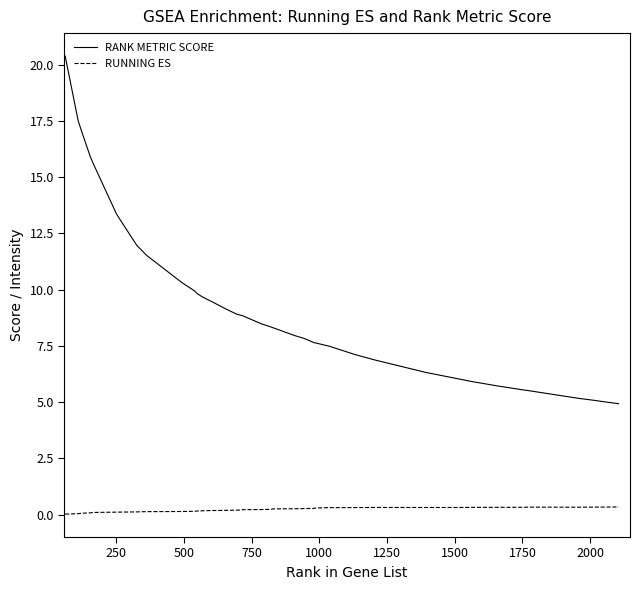

True or false: RANK METRIC SCORE and RUNNING ES intersect in this chart.

False